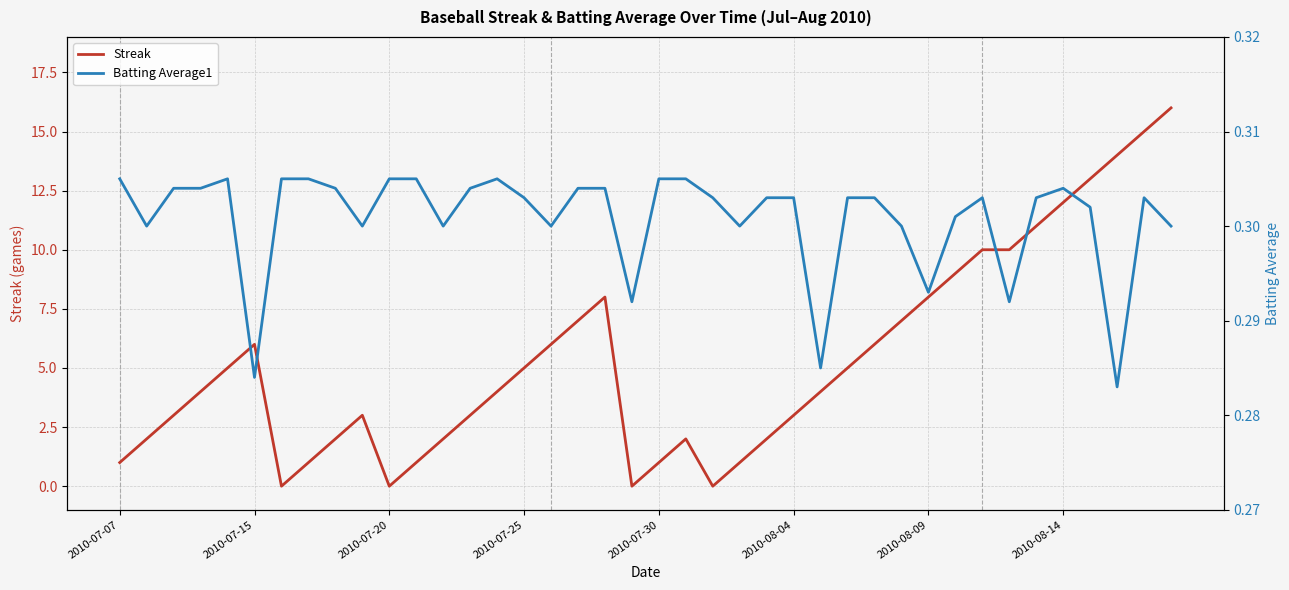

The Streak series shows 1.8 at 13. True or false?

False